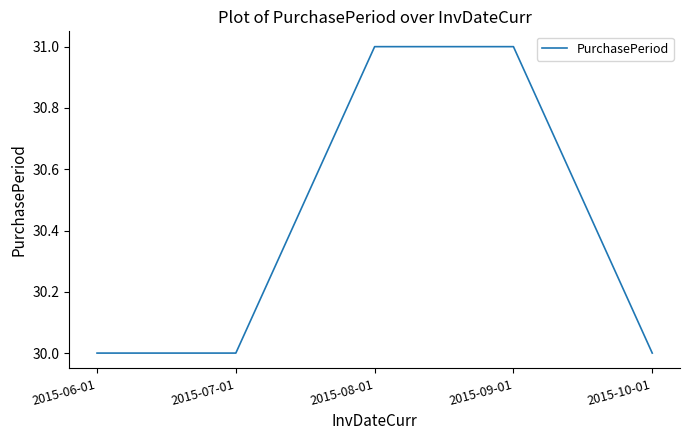

What position from the right is 2015-07-01?

4